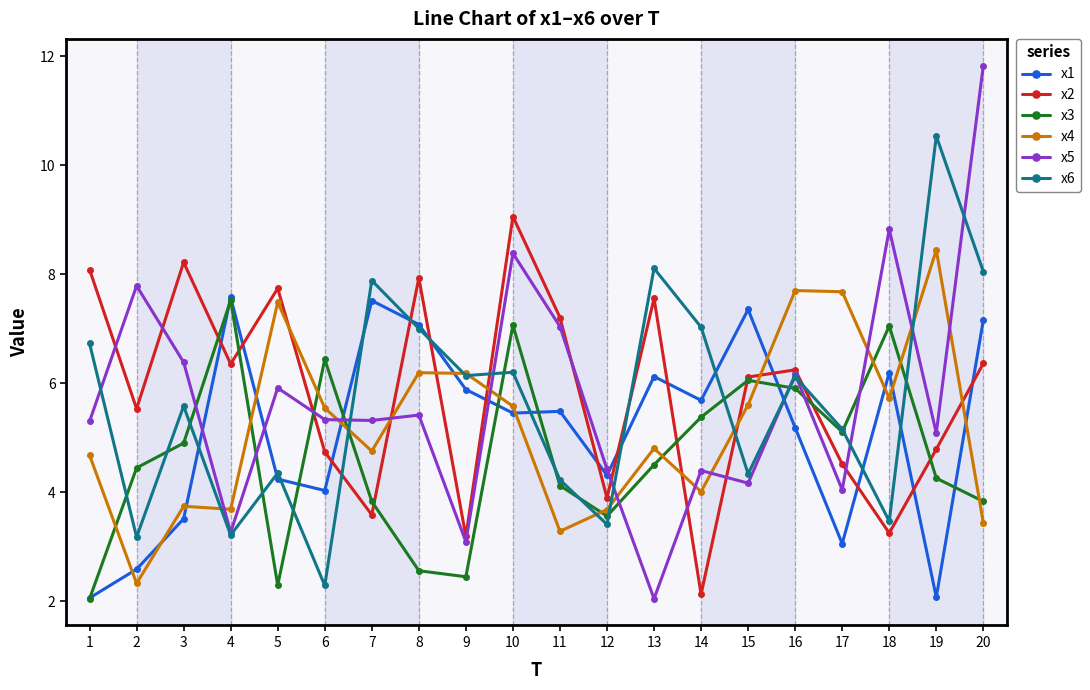

At which category is the sum across all series the highest?

10